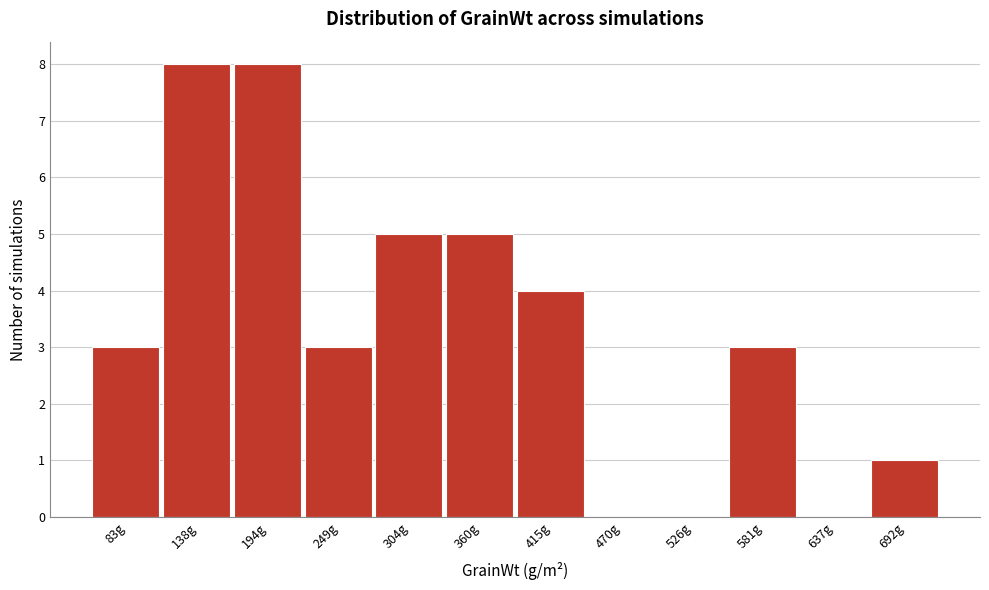

Reading right to left, transcribe all the data shown in this chart.

692g=1	637g=0	581g=3	526g=0	470g=0	415g=4	360g=5	304g=5	249g=3	194g=8	138g=8	83g=3